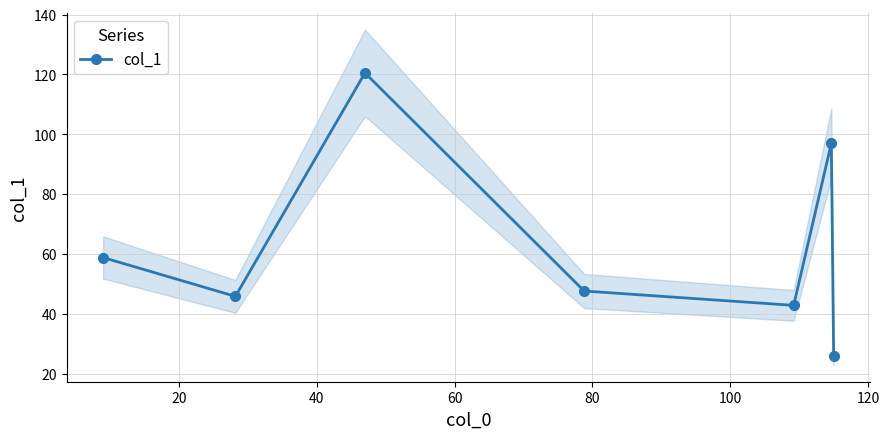

True or false: there are more than 2 points higher than both neighbors.

False